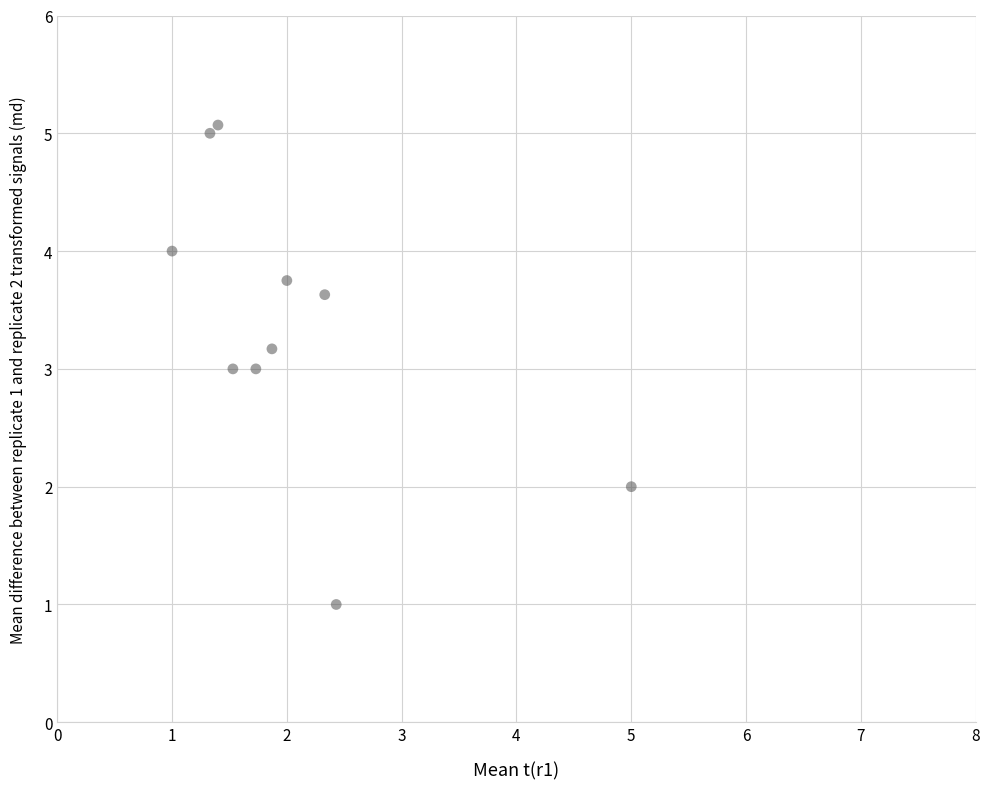

What is the average Y value?

3.4